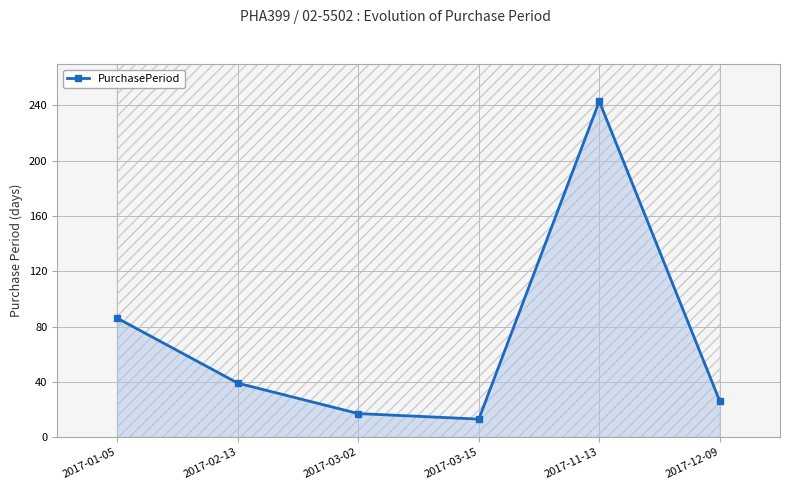

At which label does the data first exceed 39?

2017-01-05